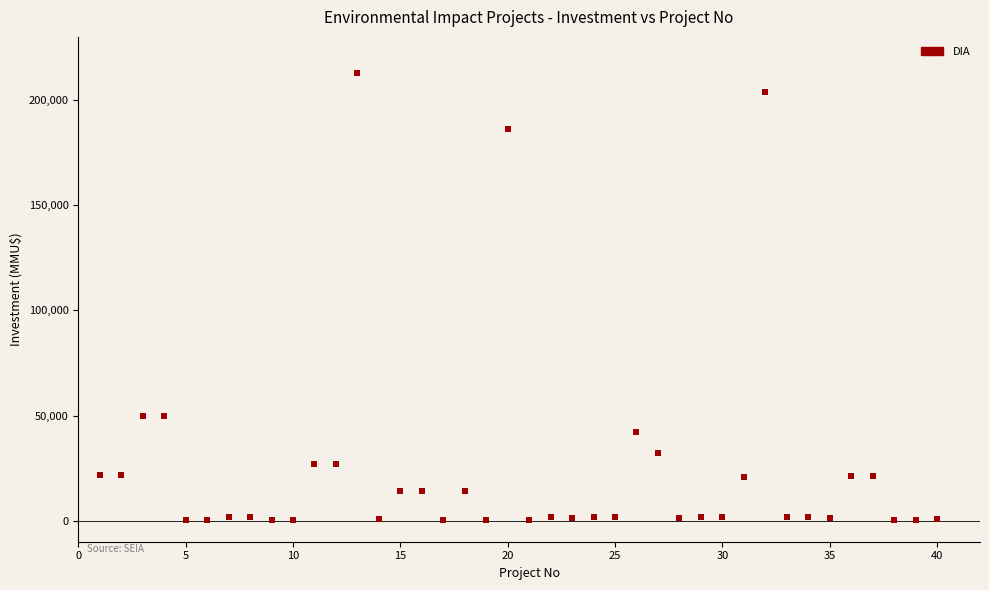

What is the range of Y values (max minus min)?

212800